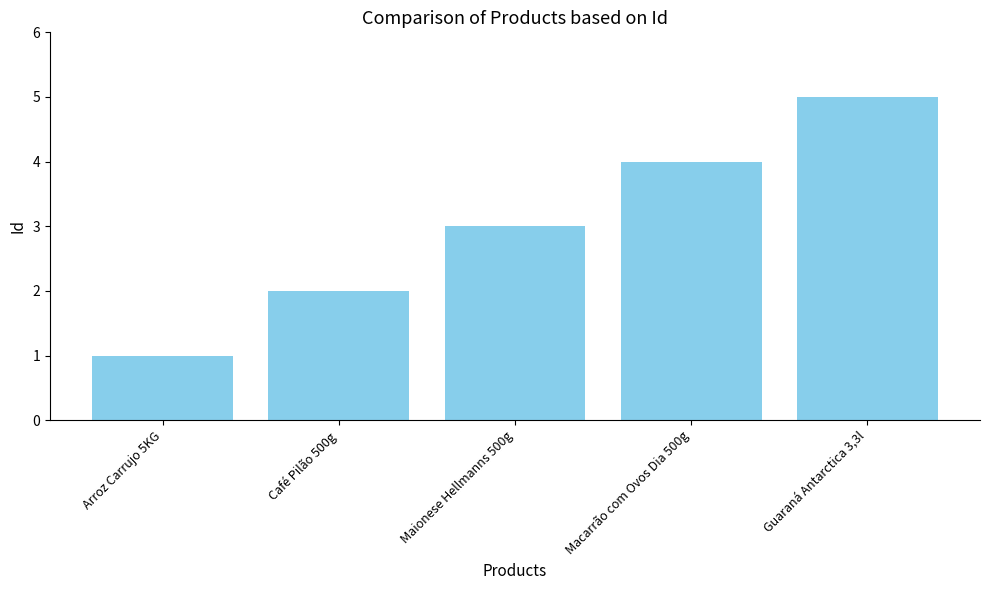

What is the value of the 3rd bar from the left?

3